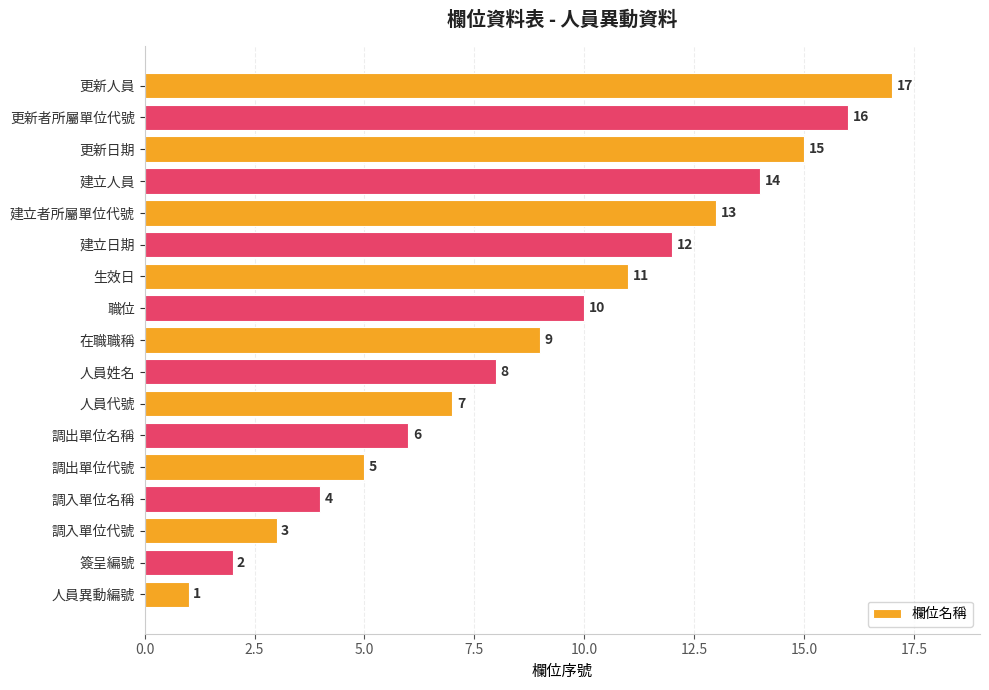

What is the greatest value displayed?

17